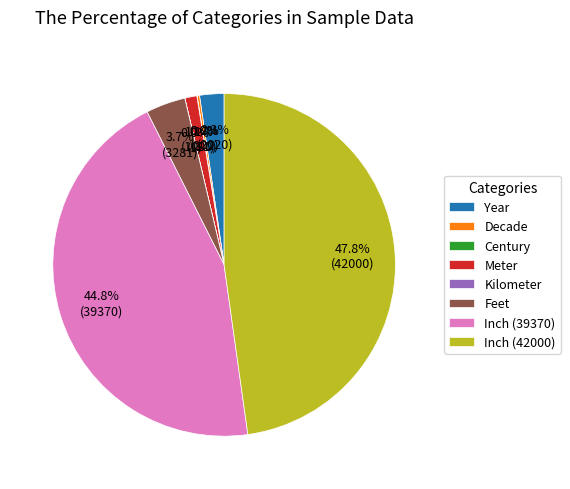

How much of the chart is everything except Feet?

96.3%